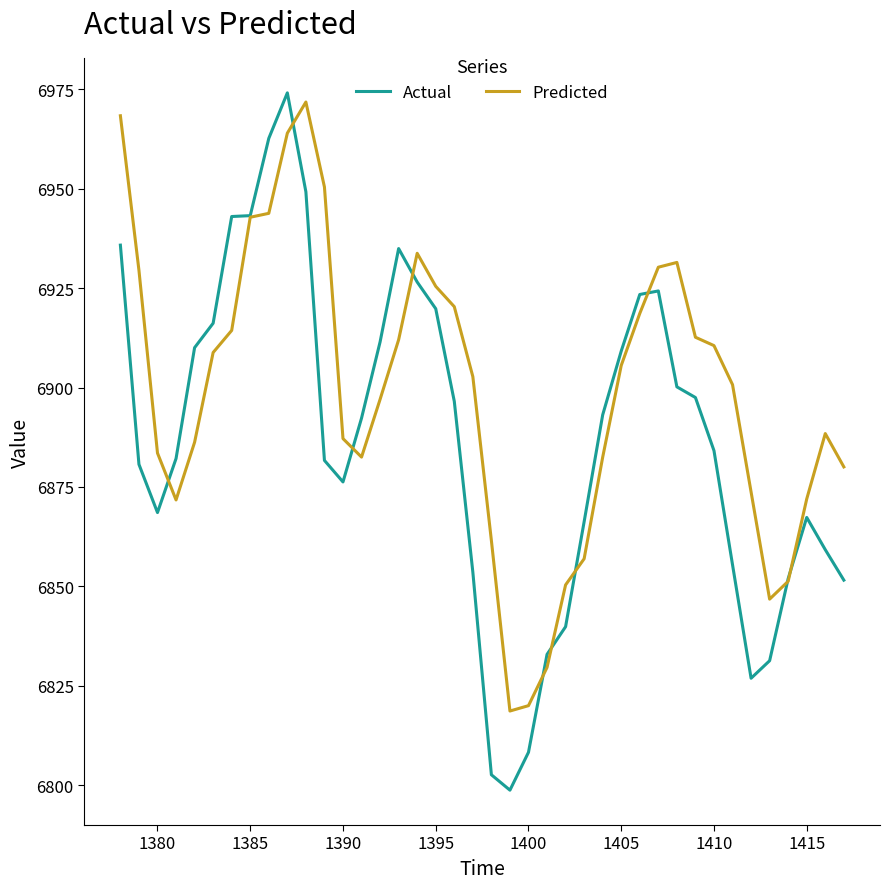

What is the greatest value displayed?

6974.1